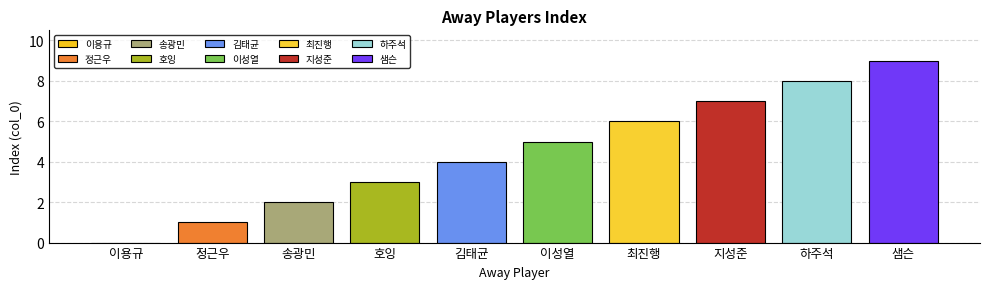

The value at 지성준 is 7. True or false?

True